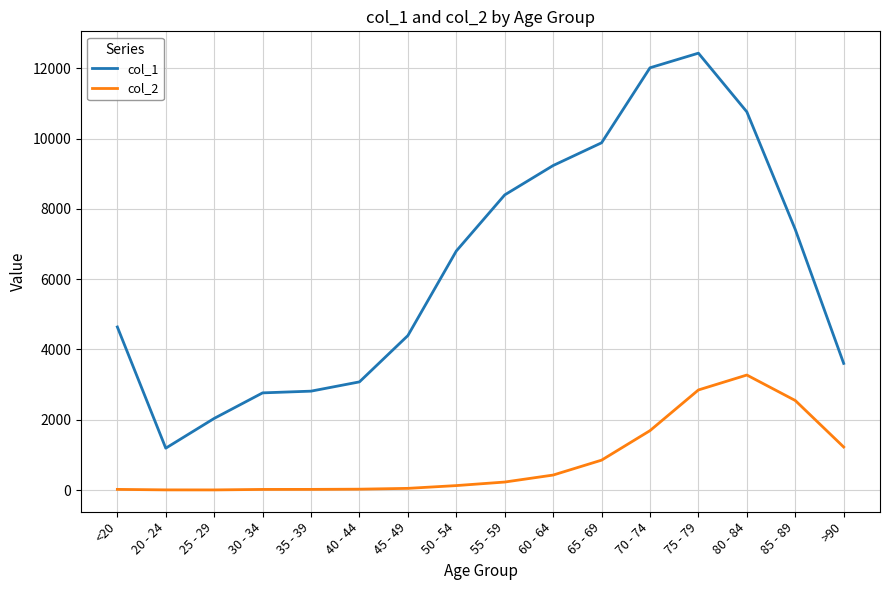

List the series in order of their overall mean, lowest first.

col_2, col_1